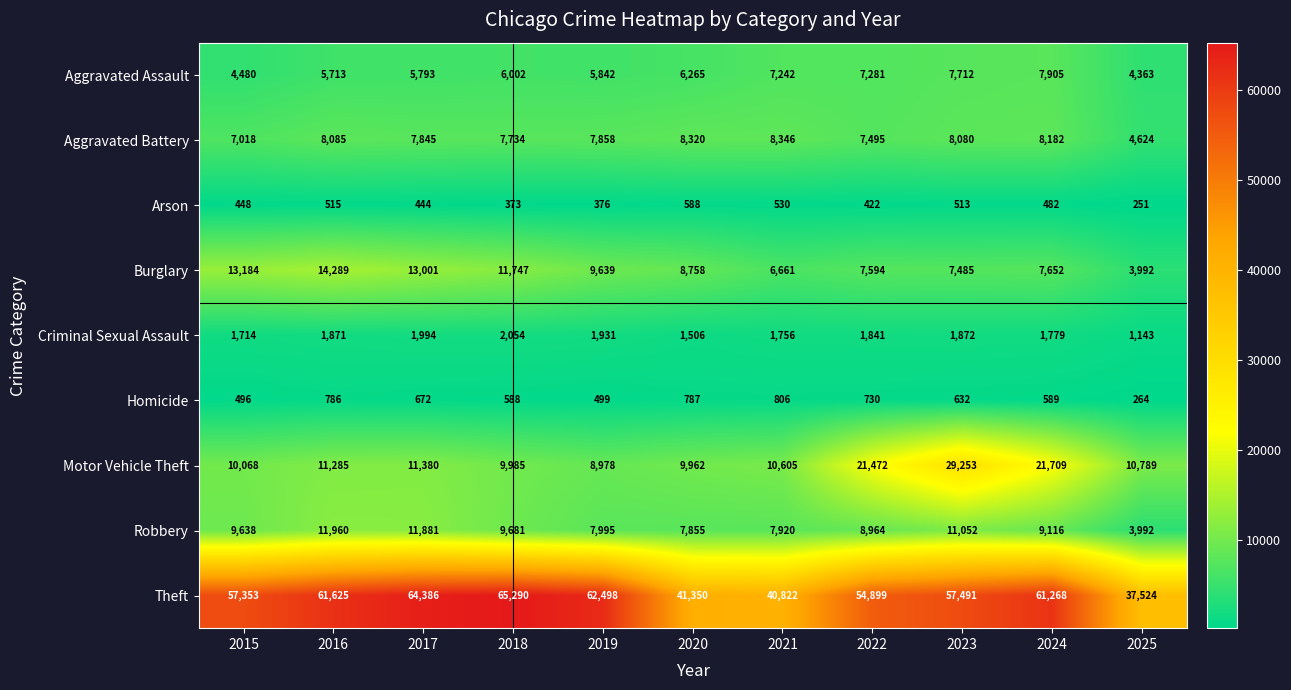

At which label does Burglary first exceed 8758?

2015